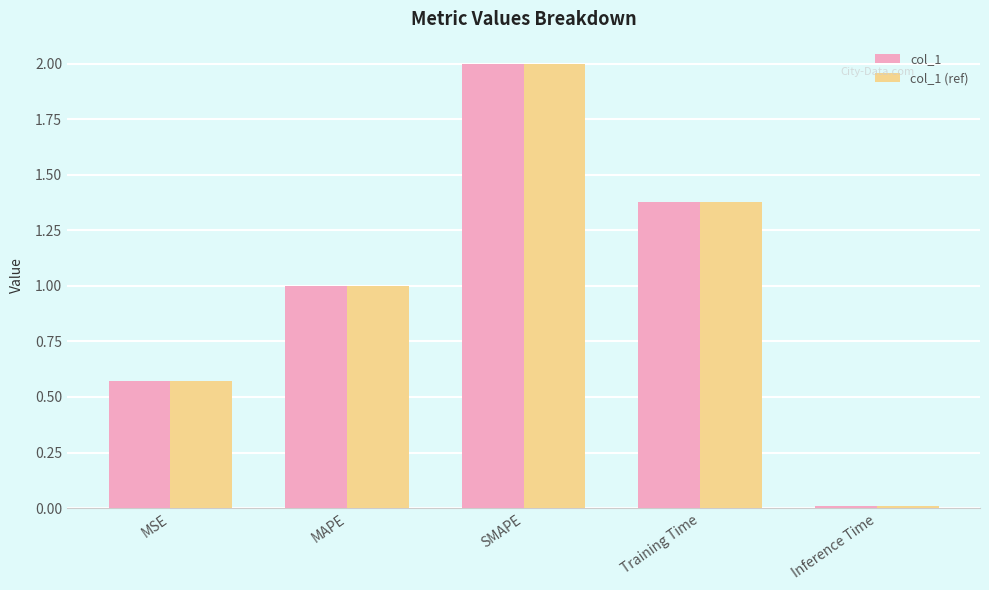

How many bars are there in each group?

2